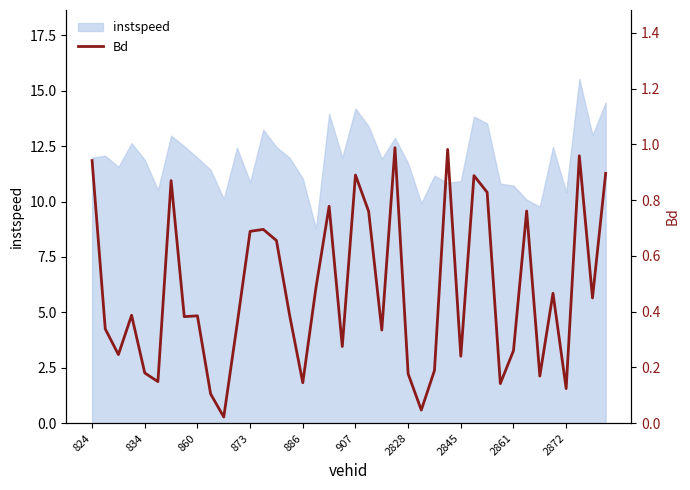

What is the minimum value for instspeed?

8.8